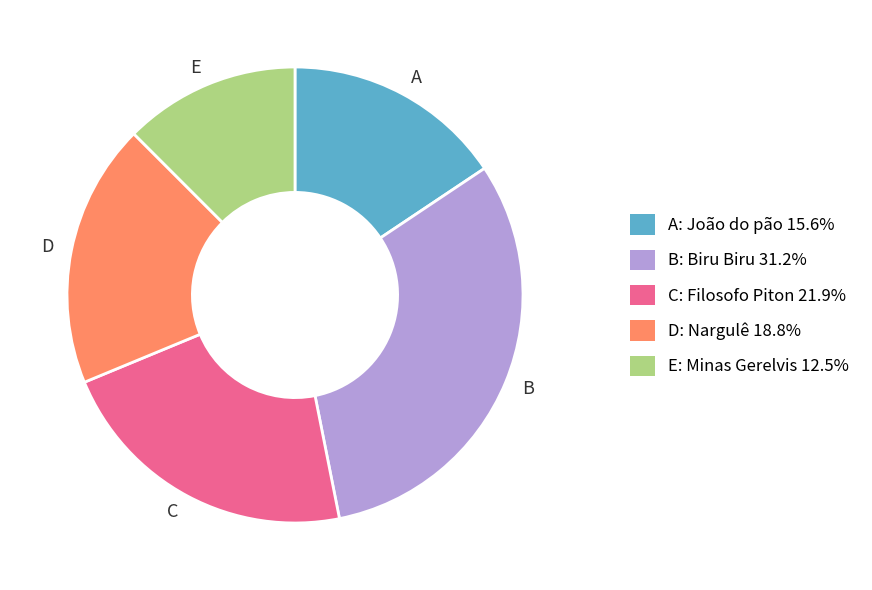

What is the ratio of the value at D: Nargulê 18.8% to the value at E: Minas Gerelvis 12.5%?

1.5